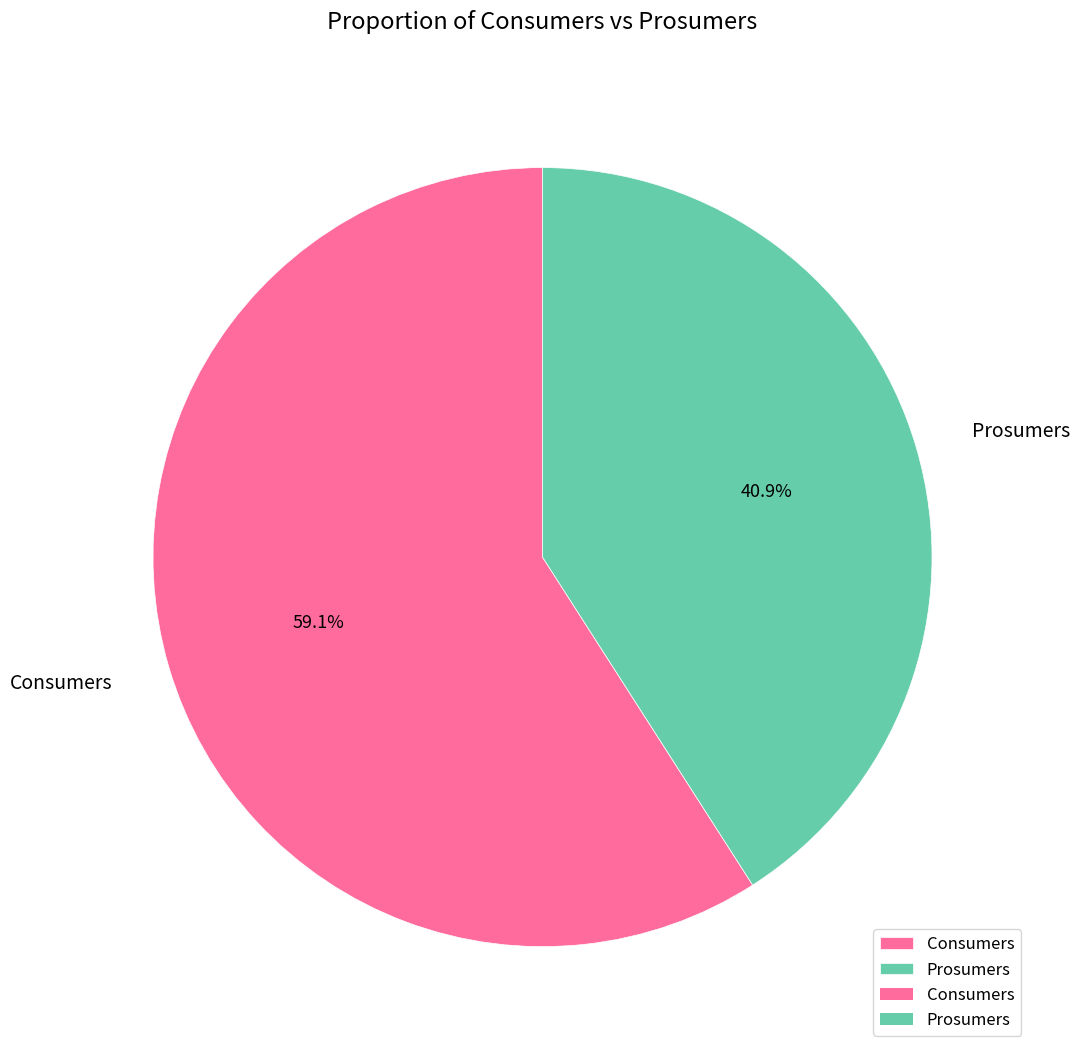

What is the smallest slice in the pie chart?

Prosumers